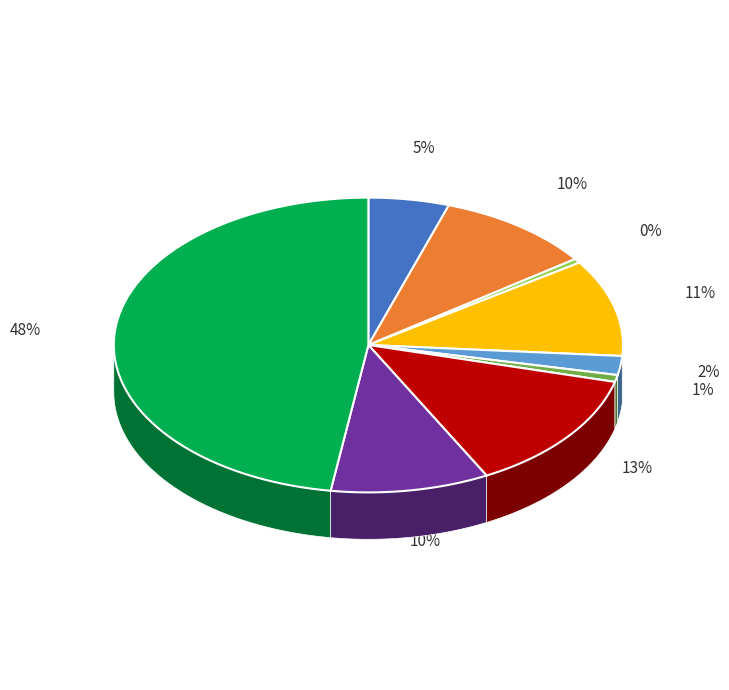

Approximately how many times larger is the value at Aggravated Assault compared to Theft?

0.1